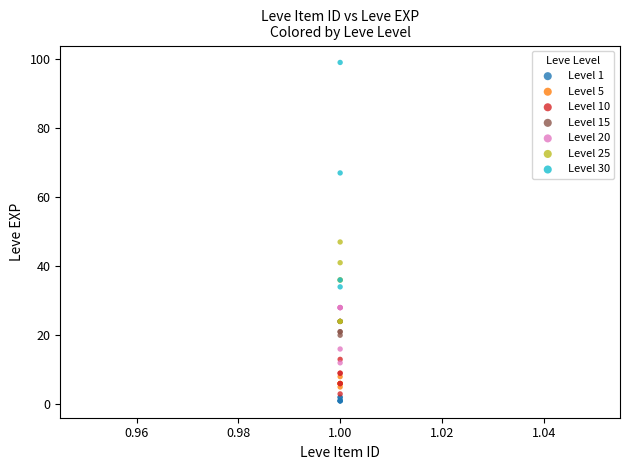

Which series has the widest spread of Y values?

Level 30